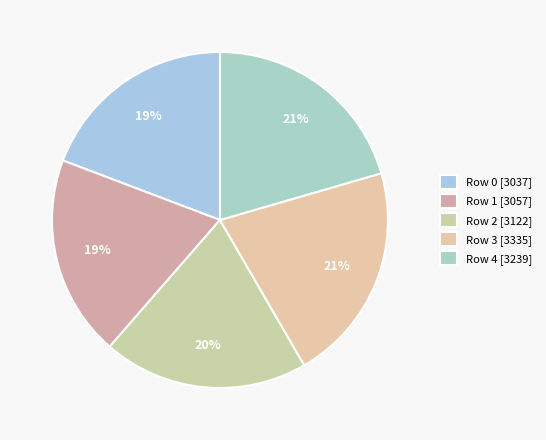

How many slices are in this pie chart?

5